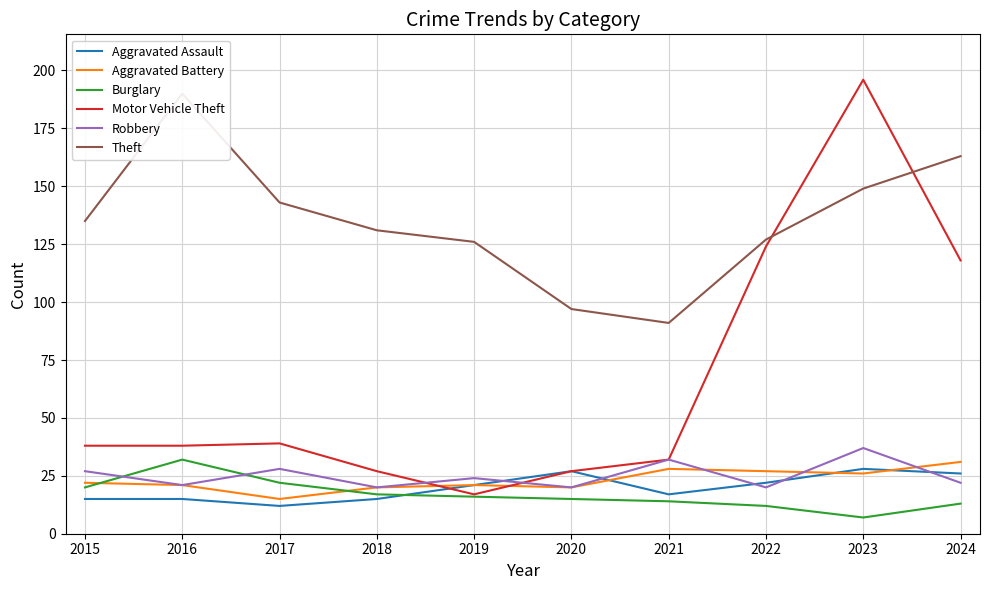

Rank the series at 2024 from highest to lowest value.

Theft, Motor Vehicle Theft, Aggravated Battery, Aggravated Assault, Robbery, Burglary